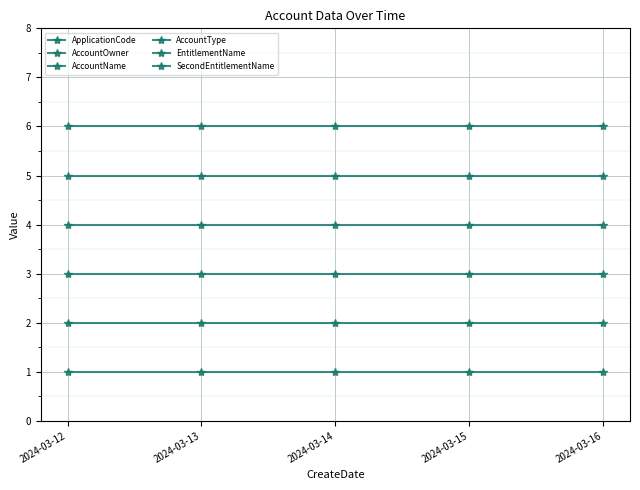

Which series has the largest range (max minus min)?

ApplicationCode